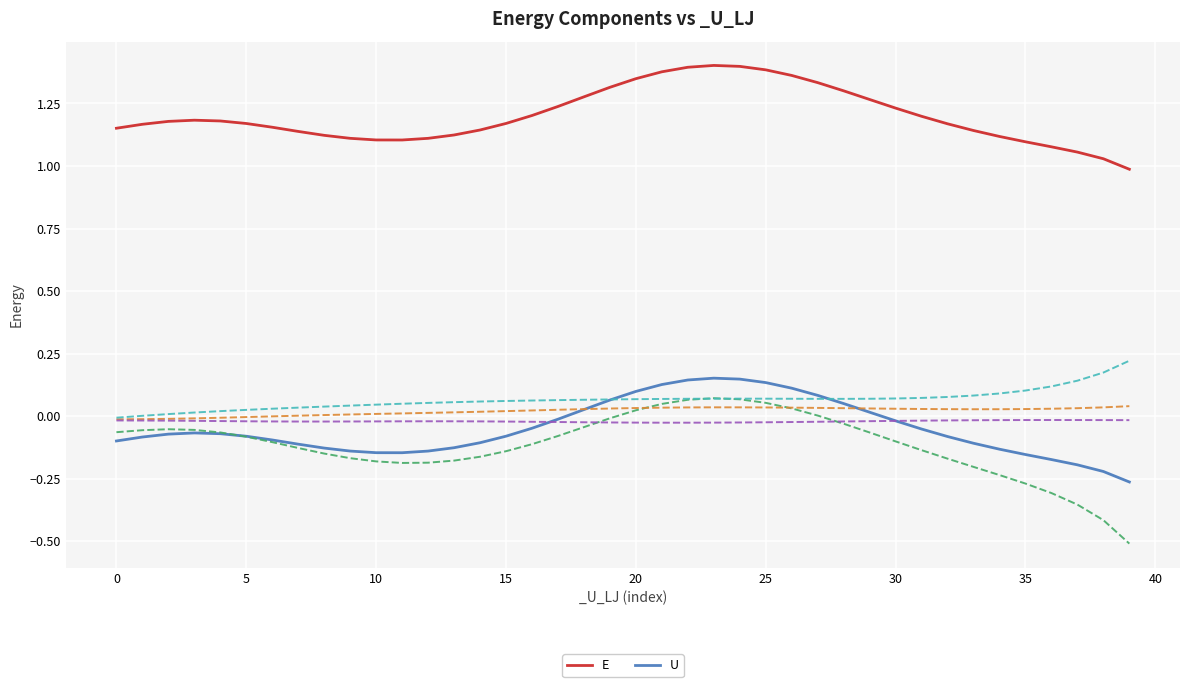

In E, how many points are lower than both neighbors (excluding endpoints)?

1